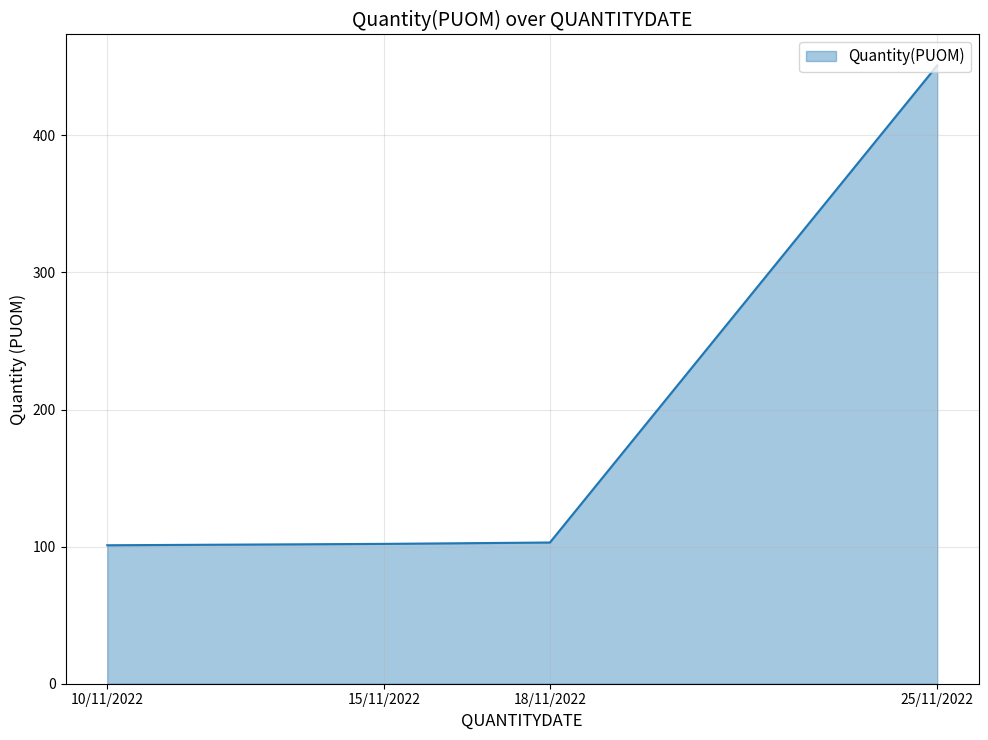

At which category does the chart reach its peak across all series?

25/11/2022